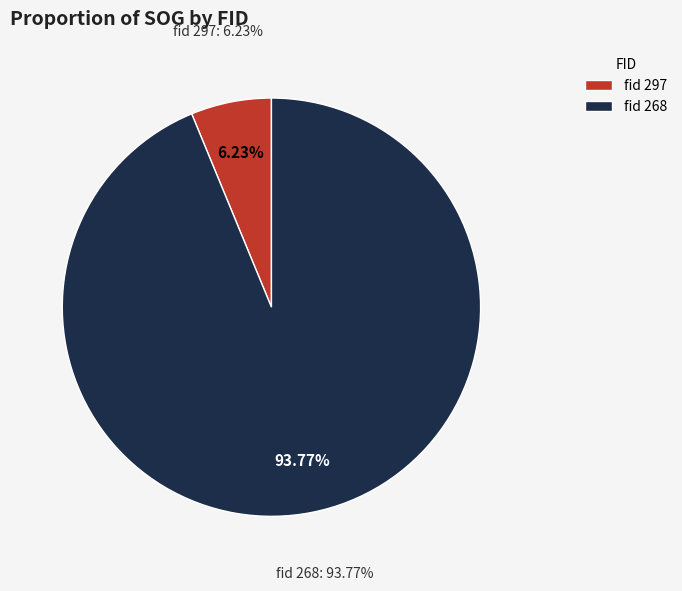

What percentage do 297 and 268 together represent?

100.0%